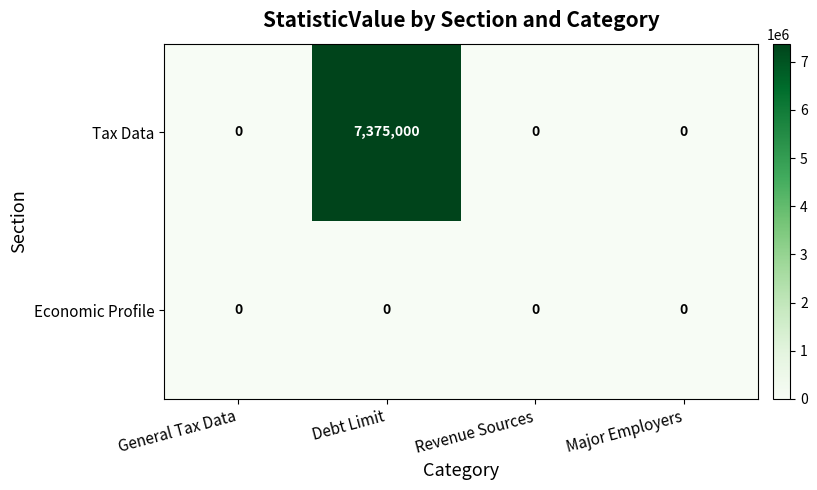

Reading left to right, transcribe all the data shown in this chart.

Tax Data: General Tax Data=0	Debt Limit=7375000	Revenue Sources=0	Major Employers=0
Economic Profile: General Tax Data=0	Debt Limit=0	Revenue Sources=0	Major Employers=0